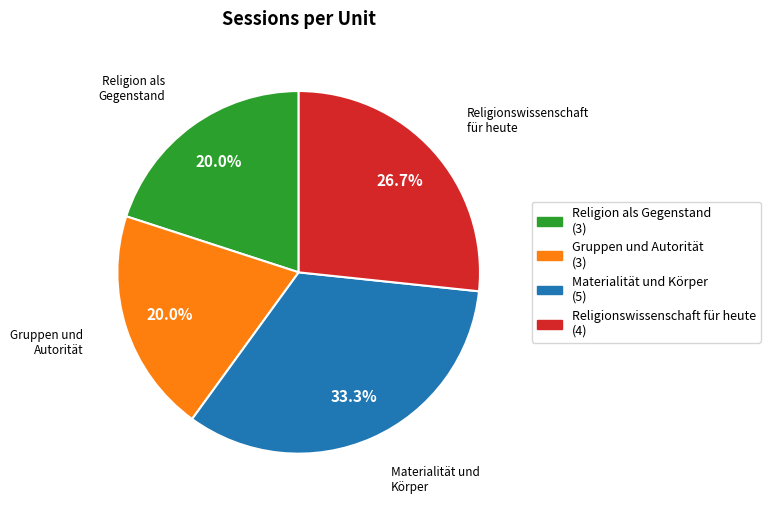

Does Religionswissenschaft für heute account for over 50% of the chart?

No